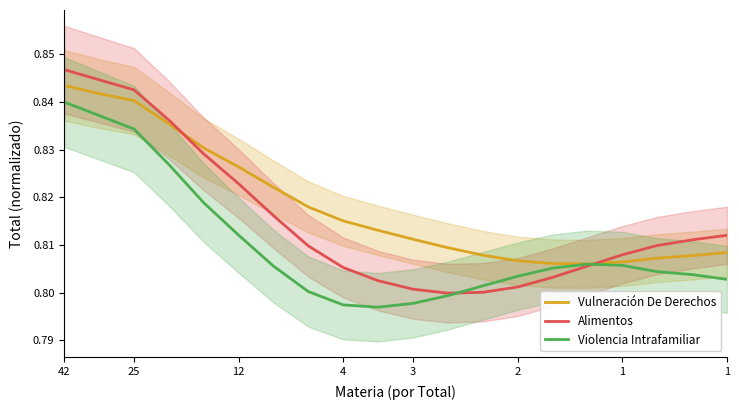

What is the maximum value shown in the chart?

0.8